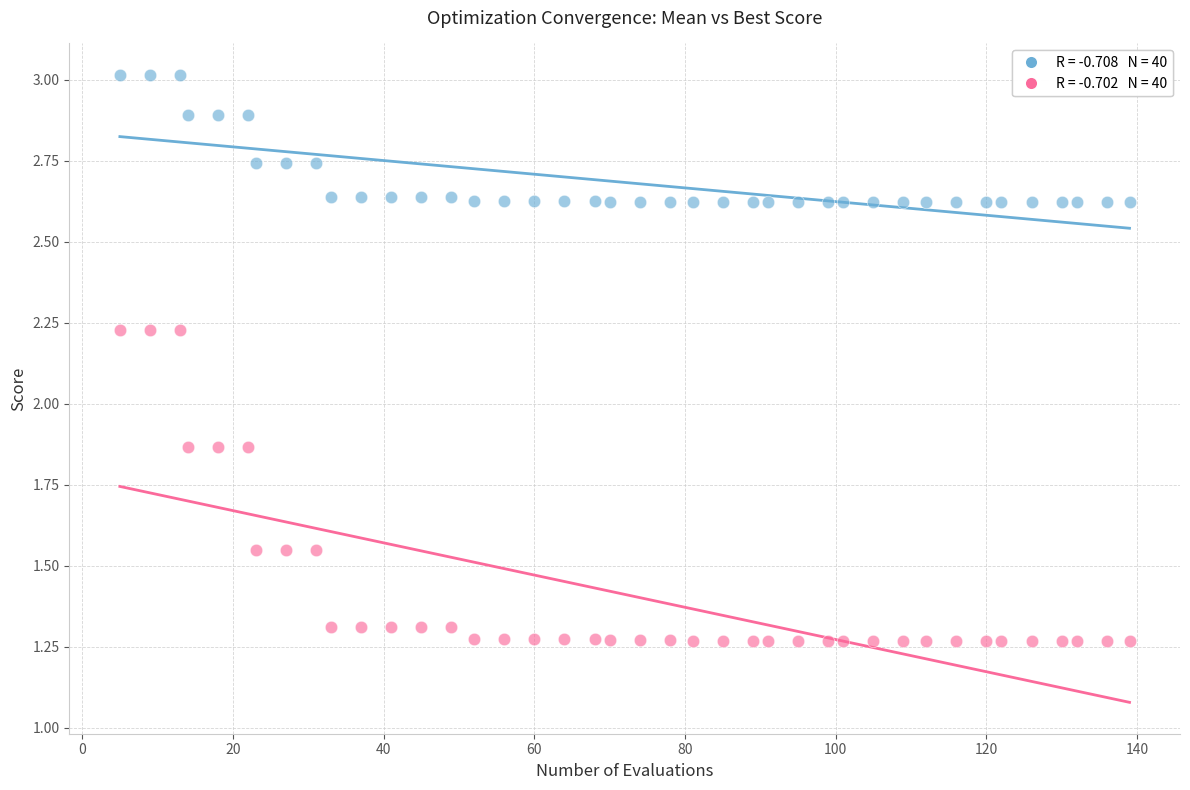

Across all data points, what is the range of Y values (max minus min)?

1.7